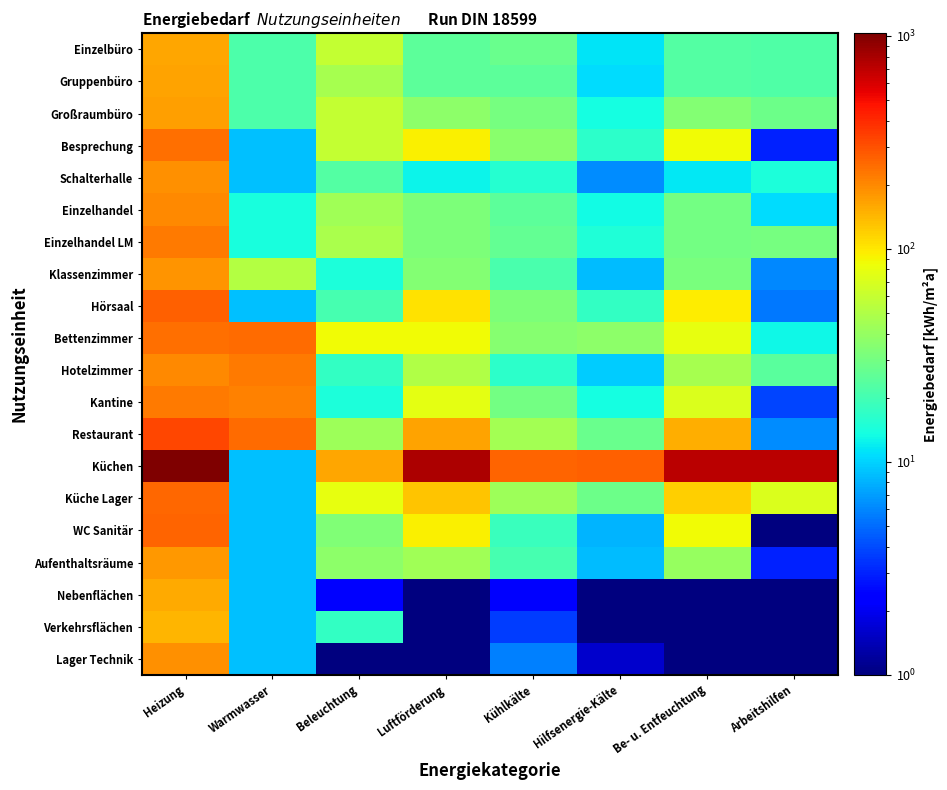

Reading left to right, list all the values displayed in this chart.

Einzelbüro: Heizung=159.5	Warmwasser=21.4	Beleuchtung=58.4	Luftförderung=24.9	Kühlkälte=27.5	Hilfsenergie-Kälte=11.2	Be- u. Entfeuchtung=23.0	Arbeitshilfen=22.5
Gruppenbüro: Heizung=165.0	Warmwasser=21.4	Beleuchtung=46.6	Luftförderung=24.9	Kühlkälte=24.8	Hilfsenergie-Kälte=10.7	Be- u. Entfeuchtung=23.0	Arbeitshilfen=22.5
Großraumbüro: Heizung=171.9	Warmwasser=21.4	Beleuchtung=58.3	Luftförderung=37.4	Kühlkälte=30.4	Hilfsenergie-Kälte=13.8	Be- u. Entfeuchtung=34.5	Arbeitshilfen=28.5
Besprechung: Heizung=242.5	Warmwasser=8.9	Beleuchtung=59.4	Luftförderung=93.4	Kühlkälte=36.3	Hilfsenergie-Kälte=16.3	Be- u. Entfeuchtung=86.2	Arbeitshilfen=3.0
Schalterhalle: Heizung=187.7	Warmwasser=8.9	Beleuchtung=23.0	Luftförderung=12.5	Kühlkälte=15.8	Hilfsenergie-Kälte=6.2	Be- u. Entfeuchtung=11.5	Arbeitshilfen=14.3
Einzelhandel: Heizung=197.8	Warmwasser=13.9	Beleuchtung=43.4	Luftförderung=32.2	Kühlkälte=24.7	Hilfsenergie-Kälte=13.3	Be- u. Entfeuchtung=29.7	Arbeitshilfen=10.8
Einzelhandel LM: Heizung=224.7	Warmwasser=13.9	Beleuchtung=47.6	Luftförderung=32.2	Kühlkälte=26.3	Hilfsenergie-Kälte=14.7	Be- u. Entfeuchtung=29.7	Arbeitshilfen=30.6
Klassenzimmer: Heizung=181.8	Warmwasser=52.1	Beleuchtung=14.6	Luftförderung=34.5	Kühlkälte=21.0	Hilfsenergie-Kälte=8.6	Be- u. Entfeuchtung=31.8	Arbeitshilfen=6.0
Hörsaal: Heizung=270.0	Warmwasser=8.9	Beleuchtung=20.5	Luftförderung=103.5	Kühlkälte=32.6	Hilfsenergie-Kälte=17.2	Be- u. Entfeuchtung=95.5	Arbeitshilfen=5.4
Bettenzimmer: Heizung=244.4	Warmwasser=251.1	Beleuchtung=87.2	Luftförderung=85.5	Kühlkälte=35.2	Hilfsenergie-Kälte=37.7	Be- u. Entfeuchtung=78.9	Arbeitshilfen=13.1
Hotelzimmer: Heizung=201.0	Warmwasser=220.8	Beleuchtung=17.5	Luftförderung=50.2	Kühlkälte=16.3	Hilfsenergie-Kälte=9.7	Be- u. Entfeuchtung=46.4	Arbeitshilfen=24.1
Kantine: Heizung=225.1	Warmwasser=208.0	Beleuchtung=14.6	Luftförderung=77.6	Kühlkälte=30.3	Hilfsenergie-Kälte=13.8	Be- u. Entfeuchtung=71.6	Arbeitshilfen=3.8
Restaurant: Heizung=328.1	Warmwasser=247.8	Beleuchtung=43.1	Luftförderung=165.6	Kühlkälte=44.5	Hilfsenergie-Kälte=27.3	Be- u. Entfeuchtung=152.8	Arbeitshilfen=6.3
Küchen: Heizung=1028.2	Warmwasser=8.9	Beleuchtung=161.4	Luftförderung=776.3	Kühlkälte=263.3	Hilfsenergie-Kälte=271.1	Be- u. Entfeuchtung=716.3	Arbeitshilfen=720.0
Küche Lager: Heizung=251.4	Warmwasser=8.9	Beleuchtung=79.3	Luftförderung=129.4	Kühlkälte=43.1	Hilfsenergie-Kälte=28.4	Be- u. Entfeuchtung=119.4	Arbeitshilfen=72.0
WC Sanitär: Heizung=260.3	Warmwasser=8.9	Beleuchtung=33.0	Luftförderung=93.4	Kühlkälte=18.2	Hilfsenergie-Kälte=8.2	Be- u. Entfeuchtung=86.2	Arbeitshilfen=0.0
Aufenthaltsräume: Heizung=180.4	Warmwasser=8.9	Beleuchtung=36.9	Luftförderung=43.6	Kühlkälte=20.5	Hilfsenergie-Kälte=8.6	Be- u. Entfeuchtung=40.2	Arbeitshilfen=3.0
Nebenflächen: Heizung=157.6	Warmwasser=8.9	Beleuchtung=2.4	Luftförderung=0.9	Kühlkälte=2.3	Hilfsenergie-Kälte=0.5	Be- u. Entfeuchtung=0.9	Arbeitshilfen=0.0
Verkehrsflächen: Heizung=144.7	Warmwasser=8.9	Beleuchtung=17.2	Luftförderung=0.0	Kühlkälte=3.6	Hilfsenergie-Kälte=0.7	Be- u. Entfeuchtung=0.0	Arbeitshilfen=0.0
Lager Technik: Heizung=189.3	Warmwasser=8.9	Beleuchtung=1.0	Luftförderung=0.9	Kühlkälte=5.7	Hilfsenergie-Kälte=1.6	Be- u. Entfeuchtung=0.9	Arbeitshilfen=0.0